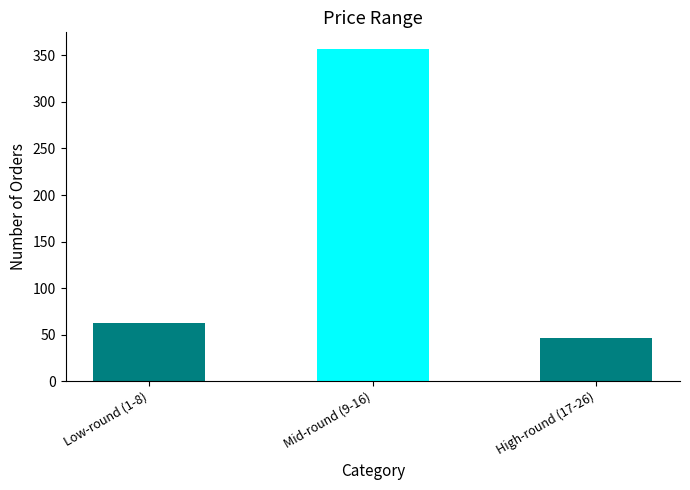

Reading left to right, extract all data points from this chart.

62	357	46